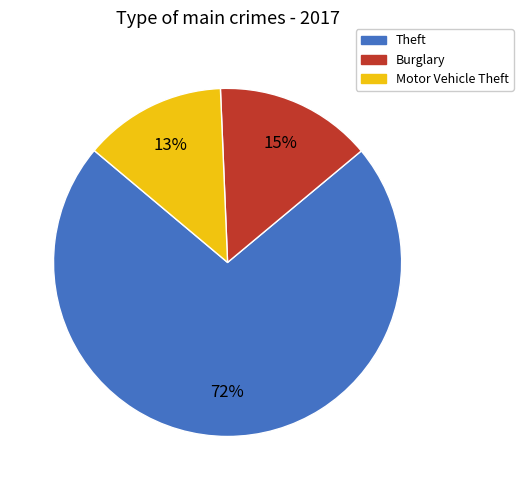

Do Theft and Motor Vehicle Theft together represent more than half of the pie?

Yes